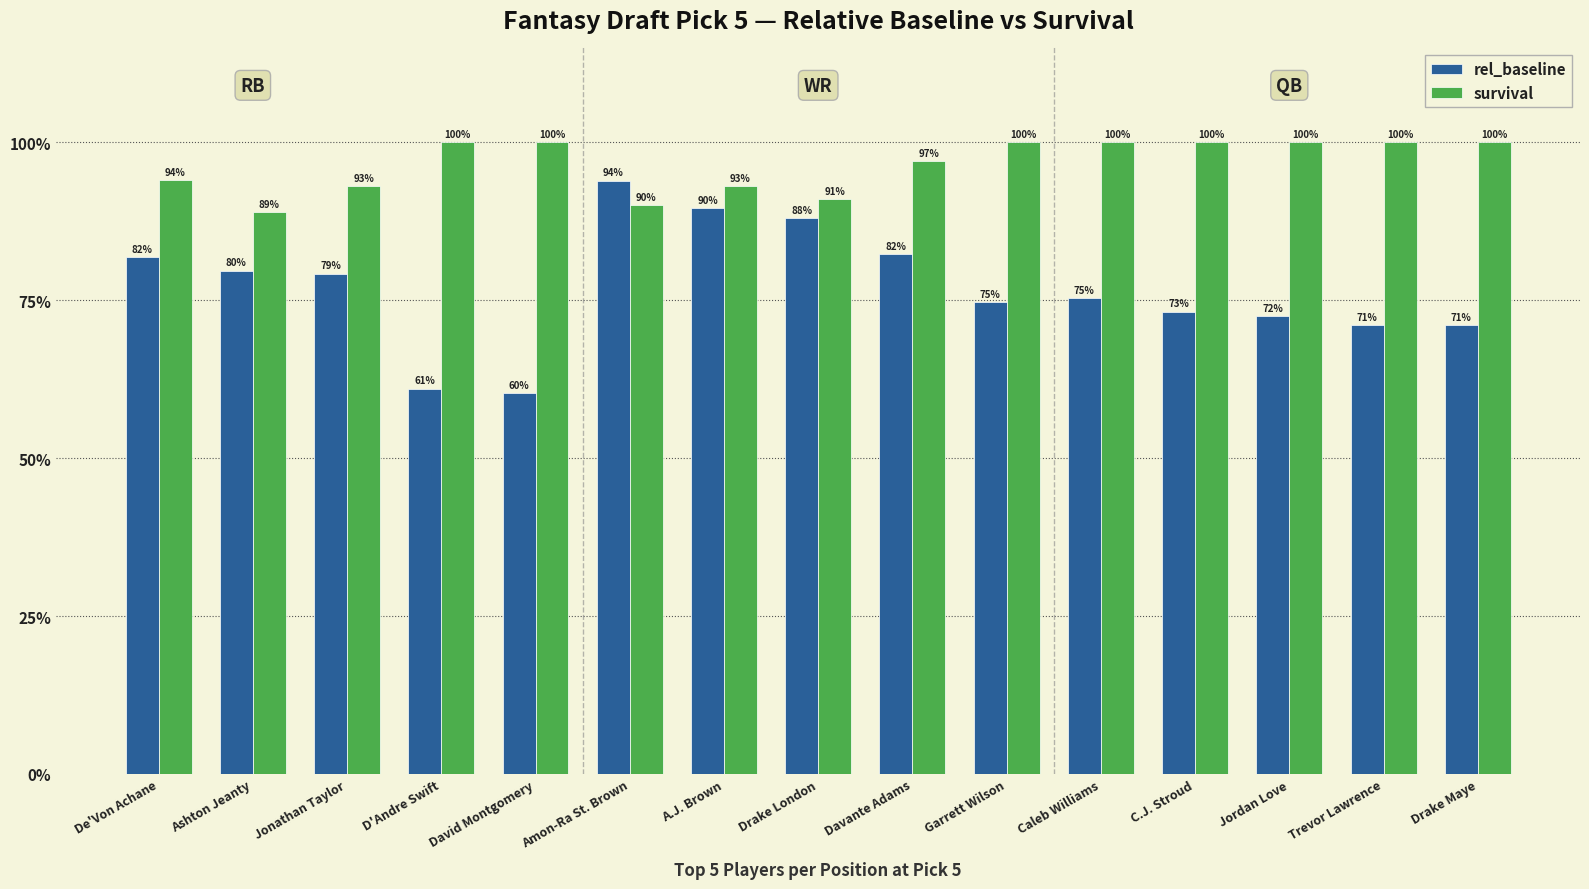

Are the bars horizontal?

No